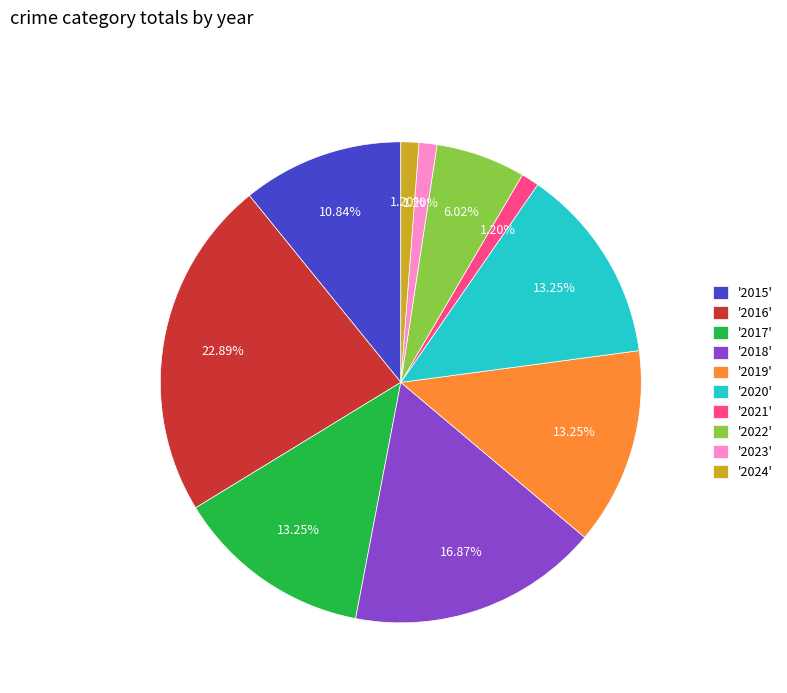

Is the sum of '2017' and '2016' greater than half?

No